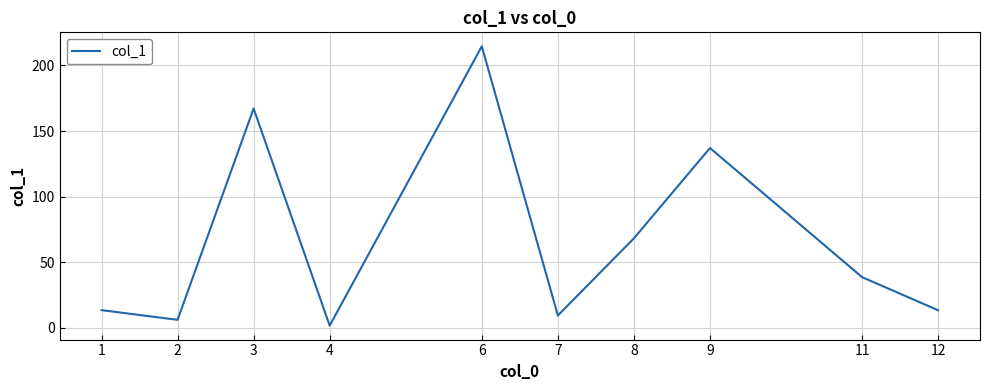

What is the difference between the maximum and minimum values?

212.8